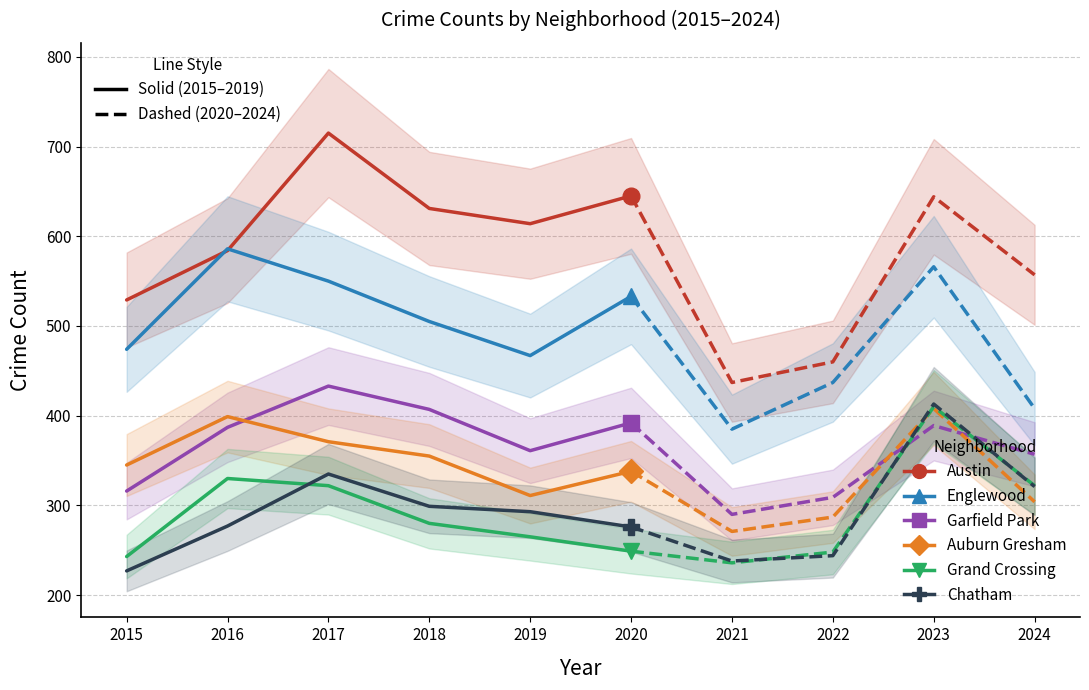

How many data points in Chatham are above 293?

4